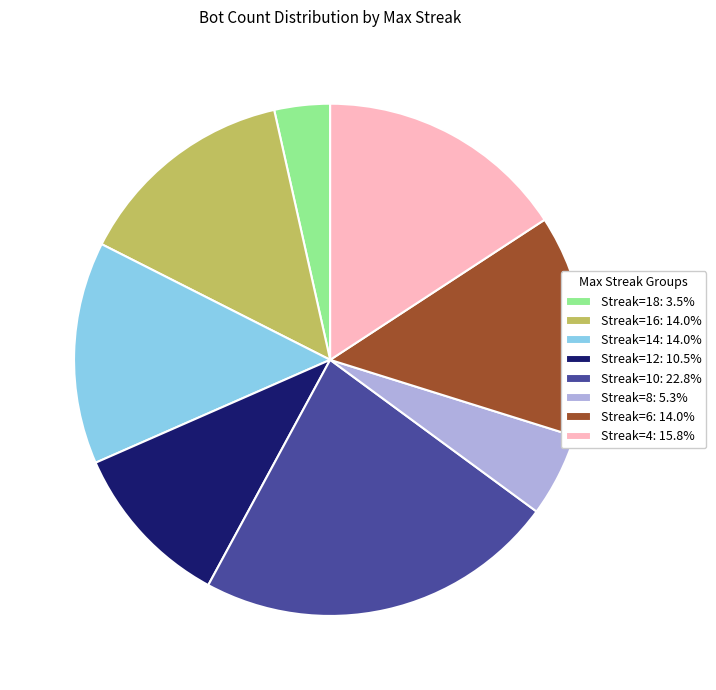

Is the sum of Streak=6: 14.0% and Streak=16: 14.0% greater than half?

No